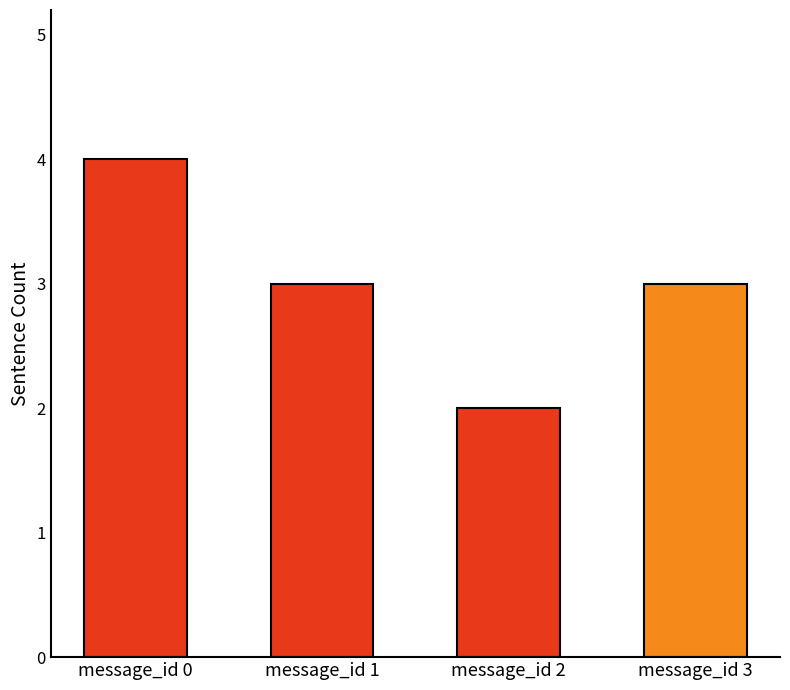

What is the sum of all values?

12